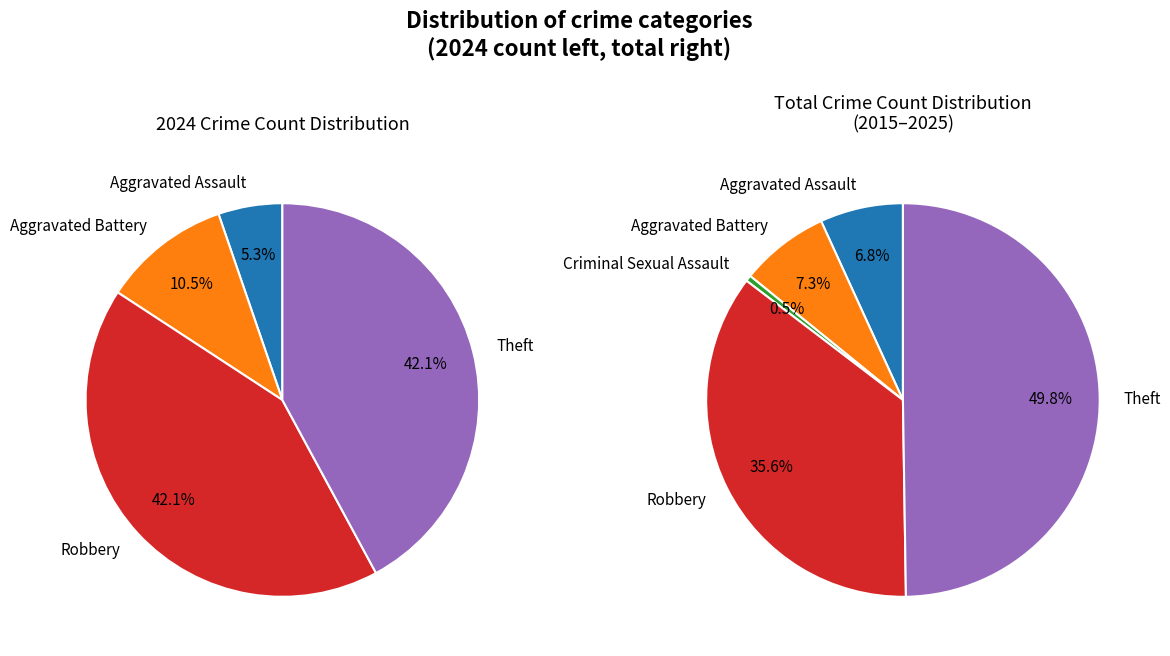

Is it true that 2 is 11% of the pie?

False